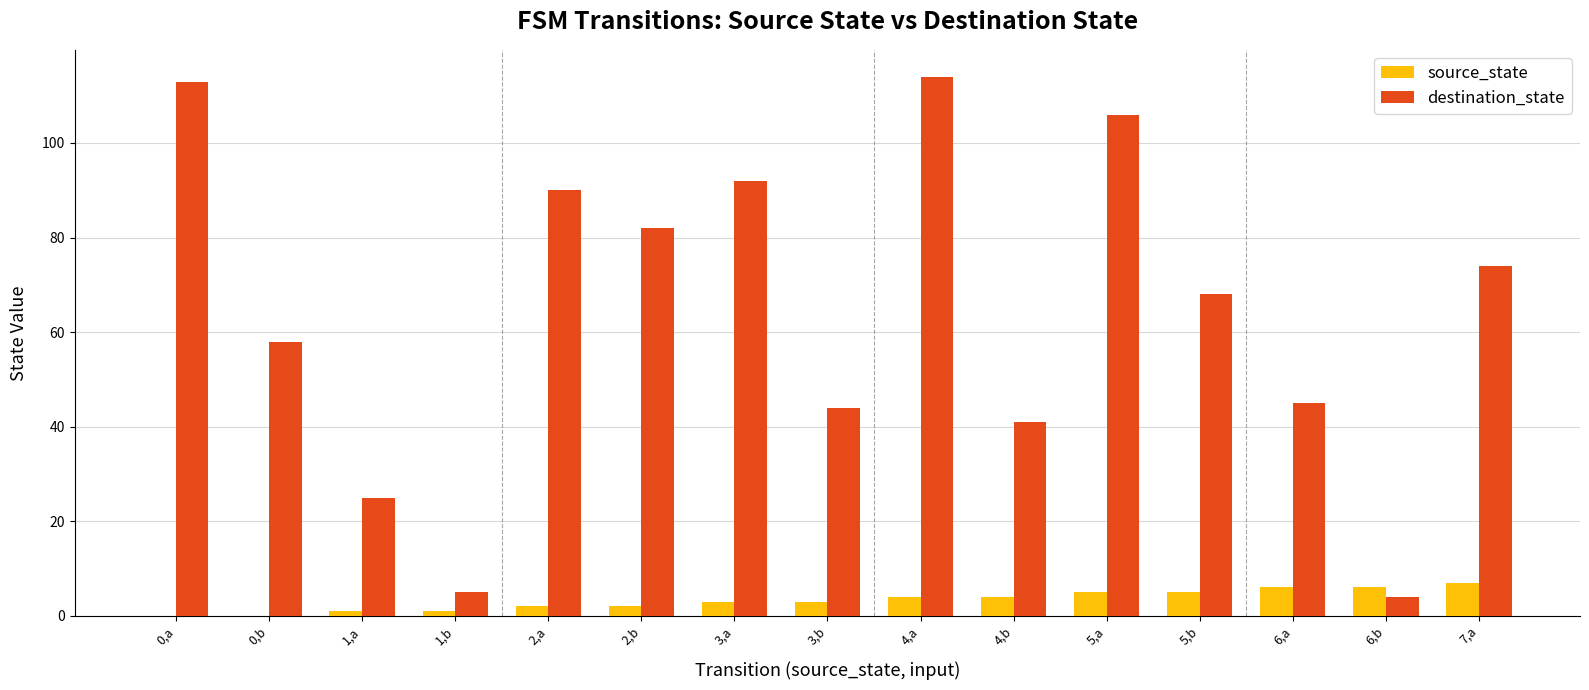

Which label corresponds to the largest value in the chart?

4,a